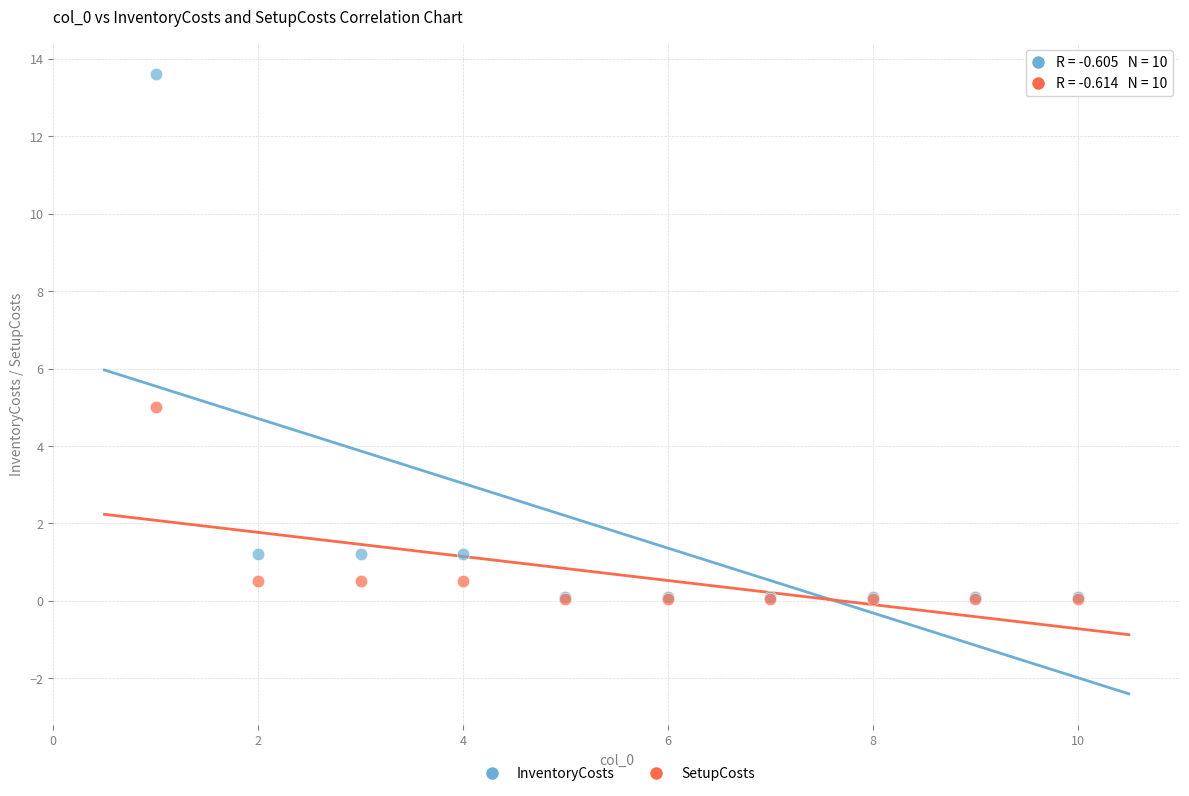

Across all series, what Y value is closest to 6?

5.0